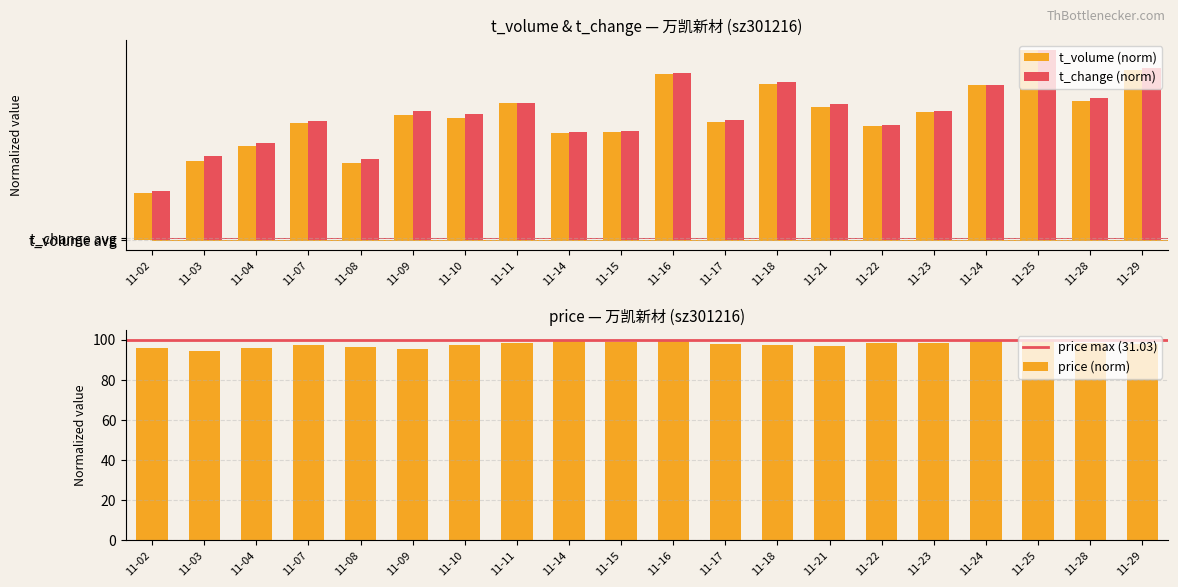

What is the value of the t_change bar at the 11th from the left?

87.7